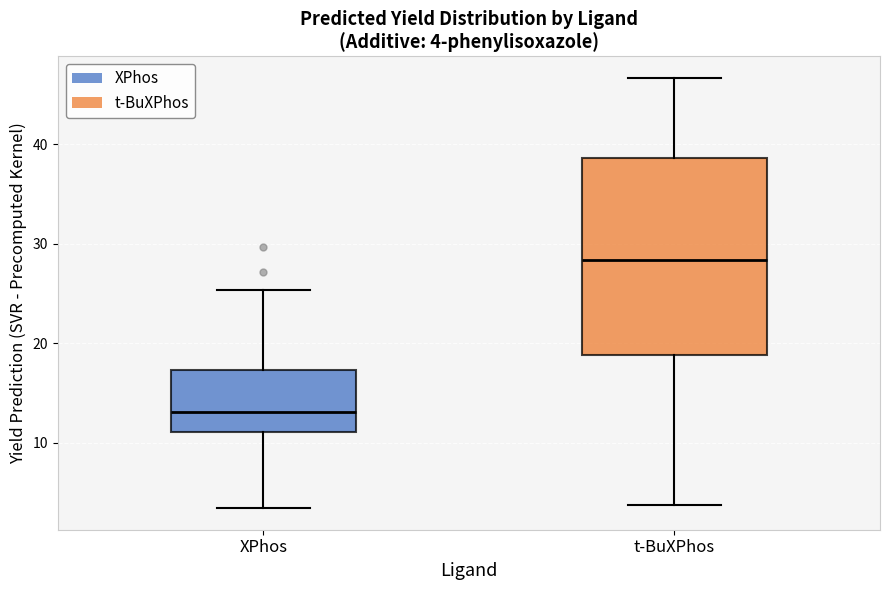

Comparing the boxes themselves (not the whiskers), which one is the tallest?

t-BuXPhos